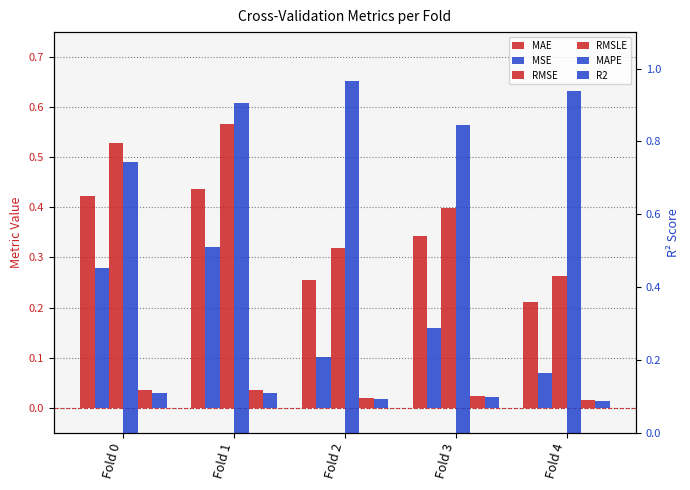

Which series changed the most between Fold 2 and Fold 3?

R2